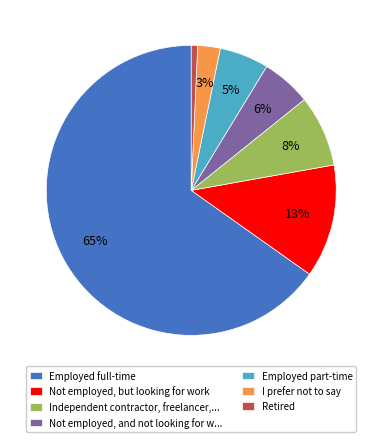

To the nearest percent, what is the average slice percentage?

14%